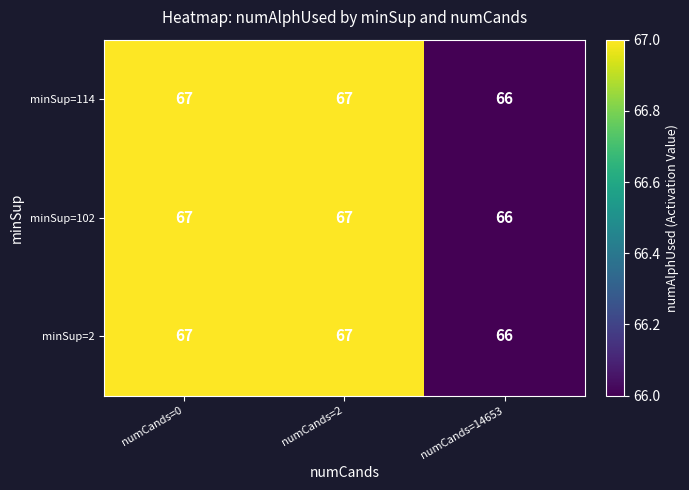

What is the total value across all series at numCands=14653?

198